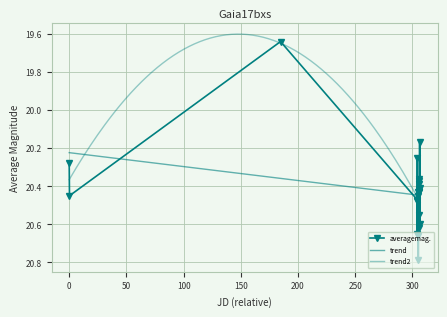

Reading left to right, list all the values displayed in this chart.

20.3	20.4	19.6	20.5	20.6	20.2	20.5	20.7	20.4	20.4	20.8	20.4	20.6	20.4	20.4	20.4	20.4	20.4	20.6	20.2	20.6	20.4